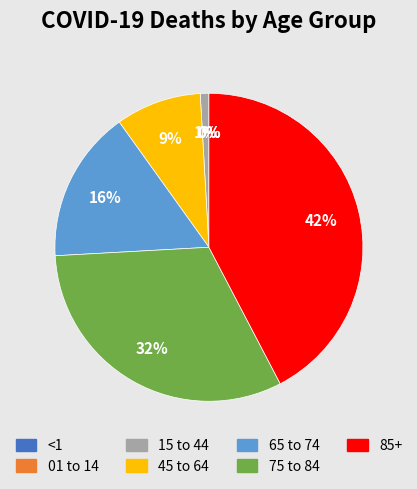

The 15 to 44 slice represents 1% of the pie. True or false?

True